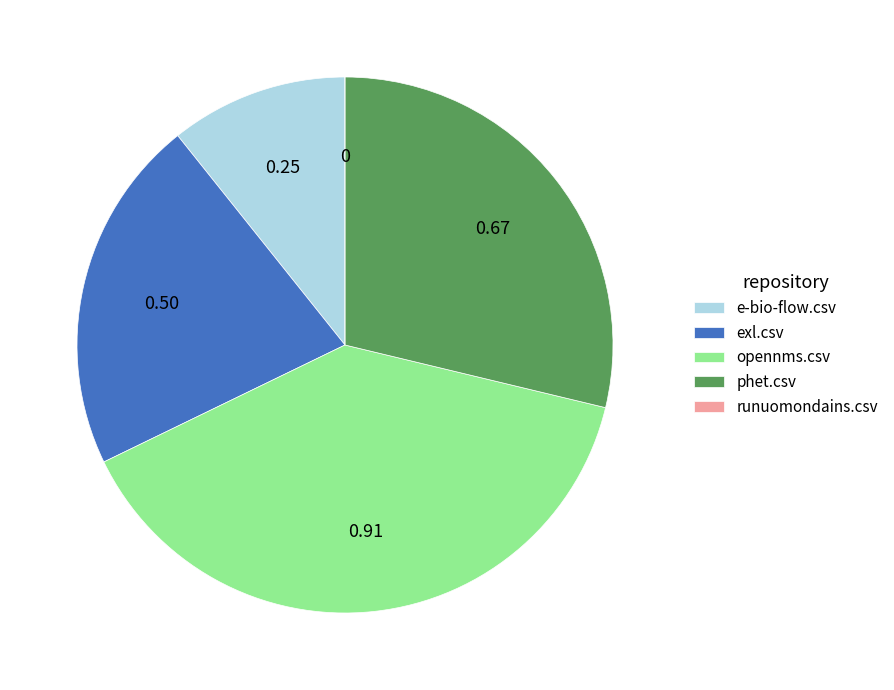

Which category has the biggest portion of the pie?

opennms.csv